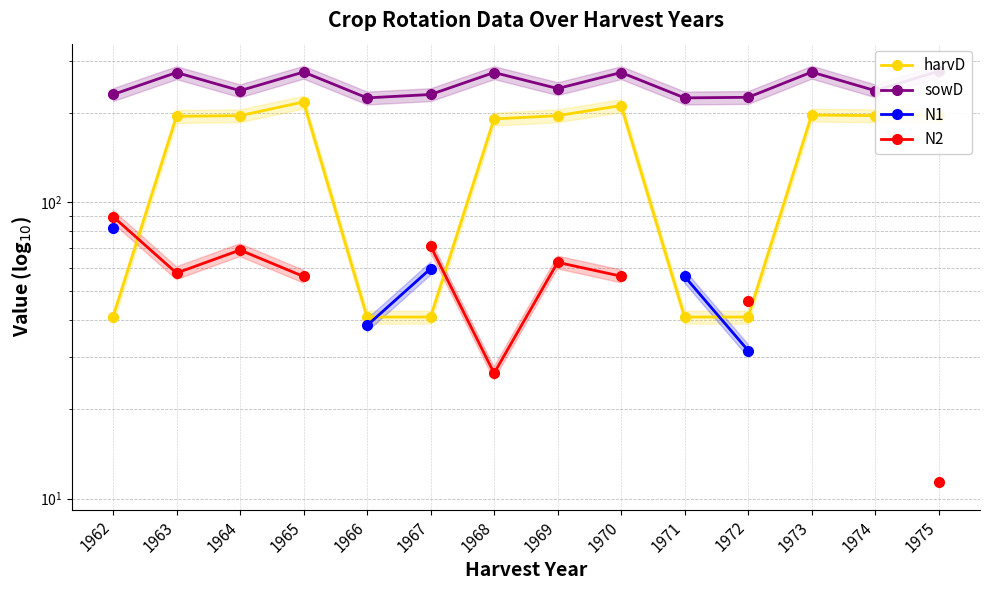

The value of N2 at 1968 is 46.1. True or false?

False